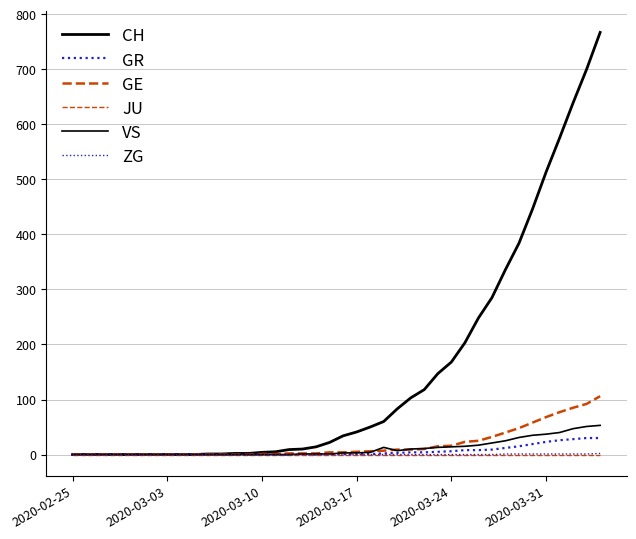

How many lines are shown in the chart?

6